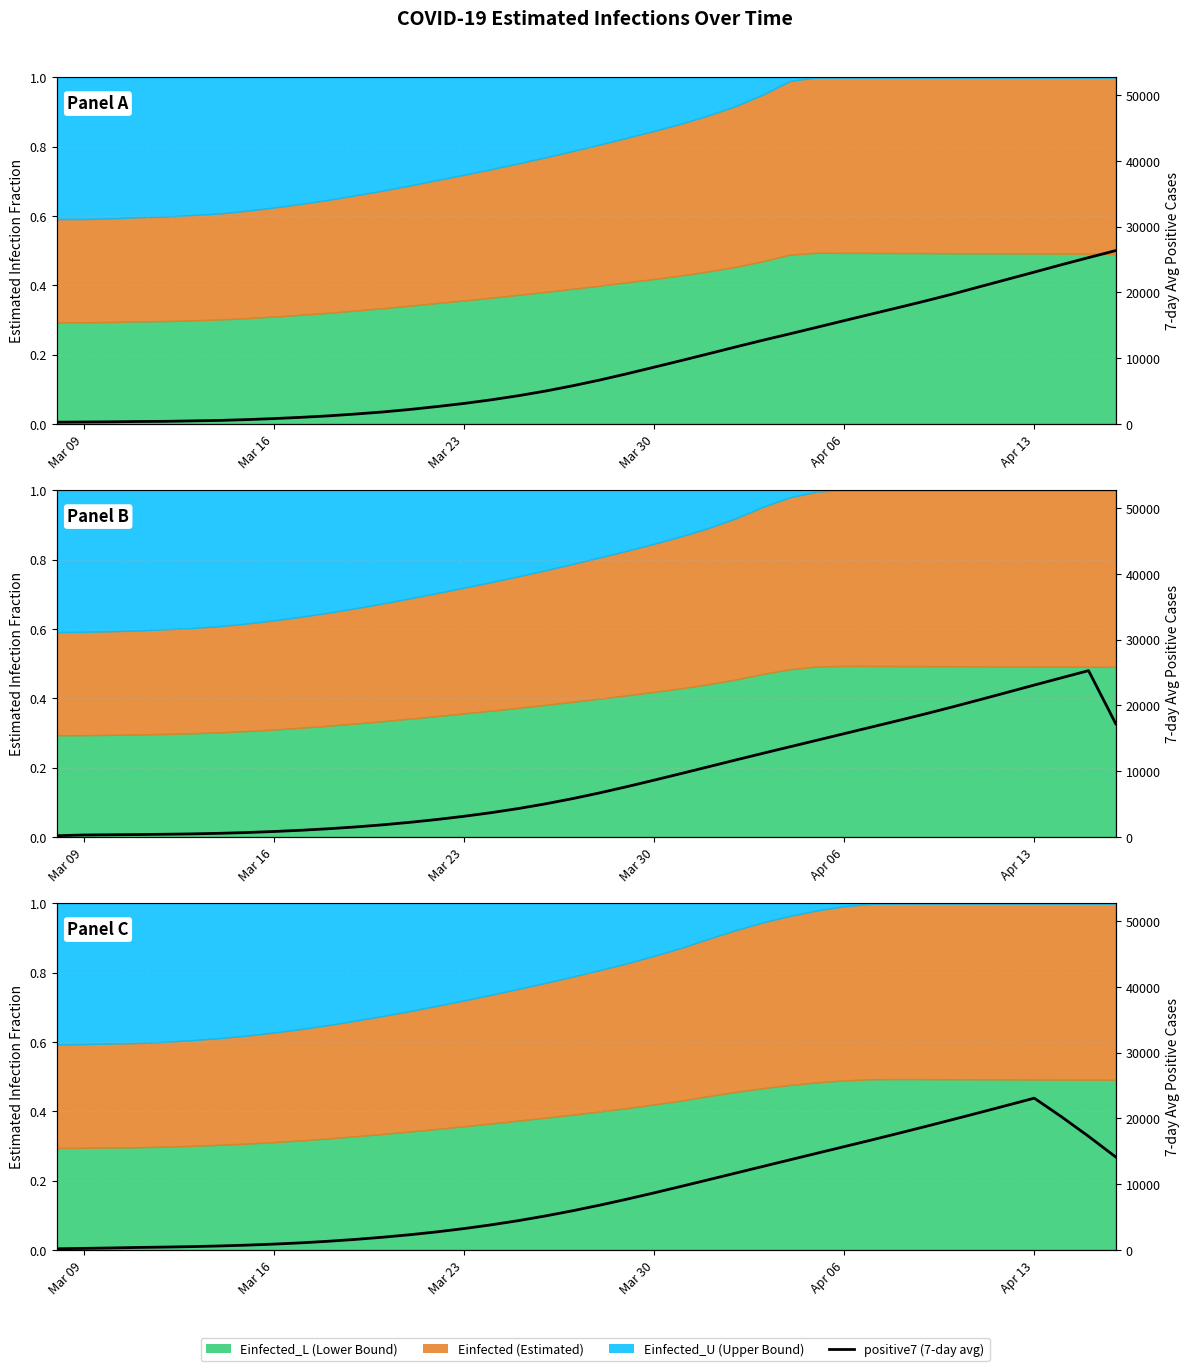

Which label corresponds to the smallest value in the chart?

Mar 09